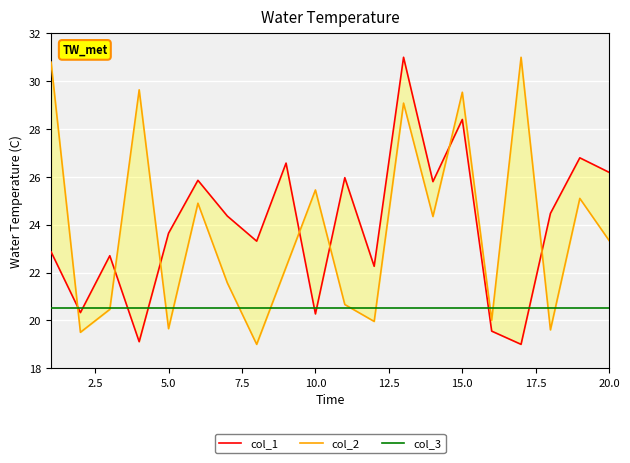

How many lines are shown in the chart?

3